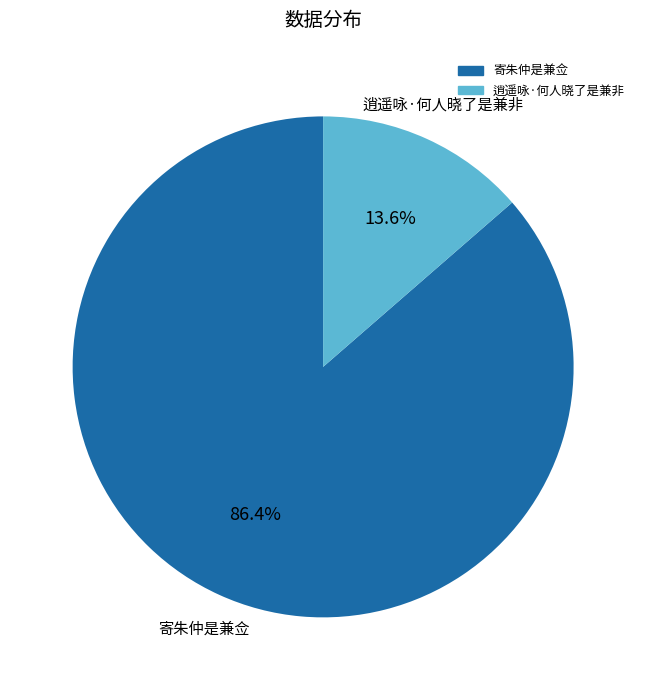

Does any single category account for the majority?

Yes